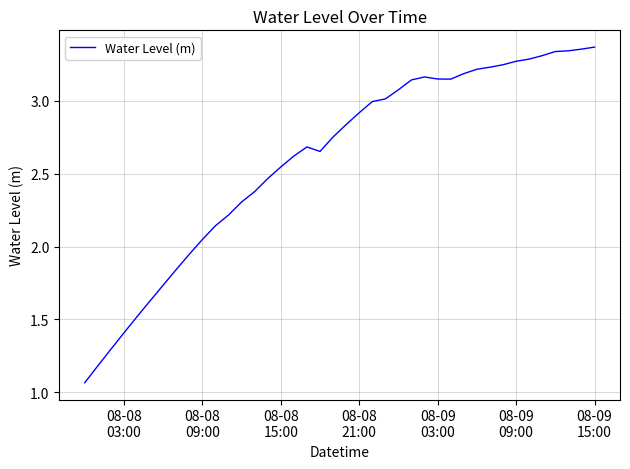

How many lines are shown in the chart?

1